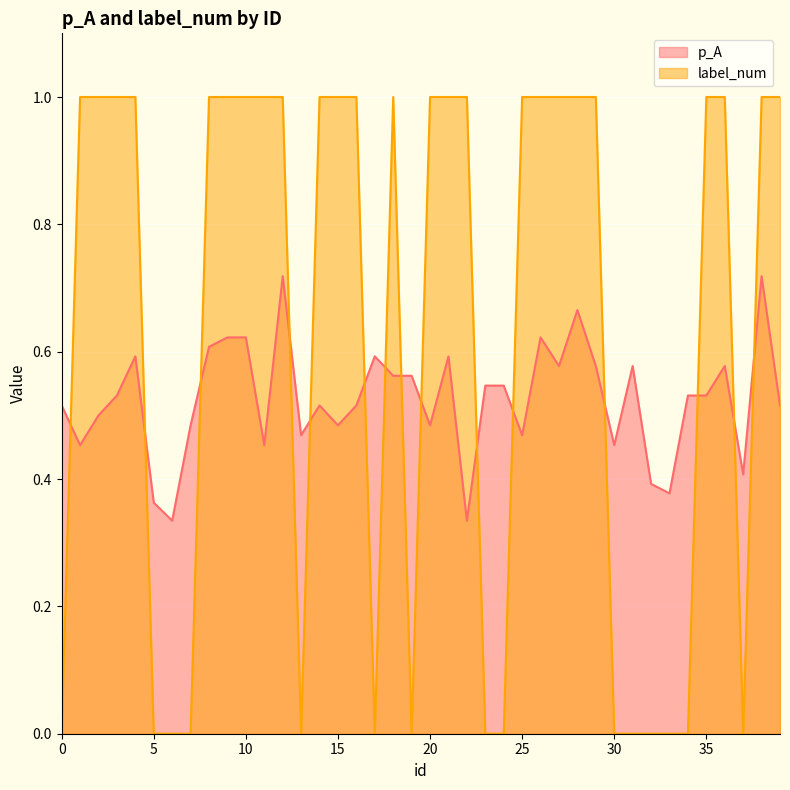

What is the total value across all series at 39?

1.5